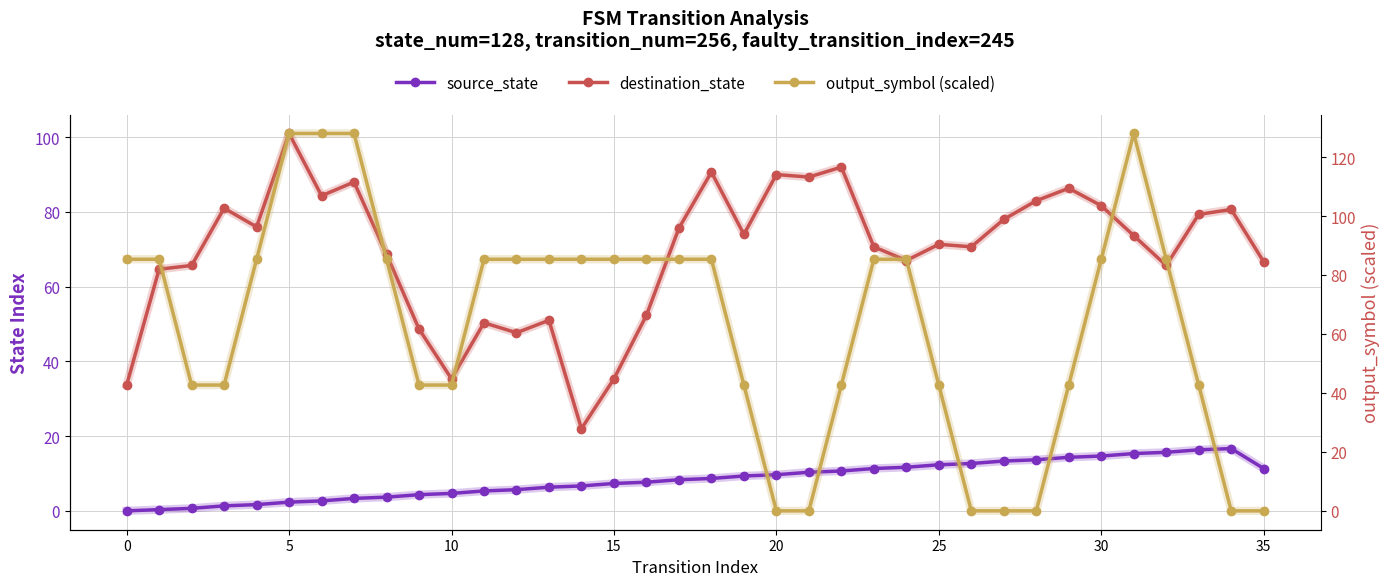

Reading left to right, extract all data points from this chart.

source_state: 0.0	0.3	0.7	1.3	1.7	2.3	2.7	3.3	3.7	4.3	4.7	5.3	5.7	6.3	6.7	7.3	7.7	8.3	8.7	9.3	9.7	10.3	10.7	11.3	11.7	12.3	12.7	13.3	13.7	14.3	14.7	15.3	15.7	16.3	16.7	11.3
destination_state: 33.7	64.7	65.7	81.0	76.0	101.0	84.3	88.0	68.7	48.7	35.3	50.3	47.7	51.0	22.0	35.3	52.3	75.7	90.7	74.0	90.0	89.3	92.0	70.7	67.0	71.3	70.7	78.0	83.0	86.3	81.7	73.7	65.7	79.3	80.7	66.7
output_symbol (scaled): 85.3	85.3	42.7	42.7	85.3	128.0	128.0	128.0	85.3	42.7	42.7	85.3	85.3	85.3	85.3	85.3	85.3	85.3	85.3	42.7	0.0	0.0	42.7	85.3	85.3	42.7	0.0	0.0	0.0	42.7	85.3	128.0	85.3	42.7	0.0	0.0